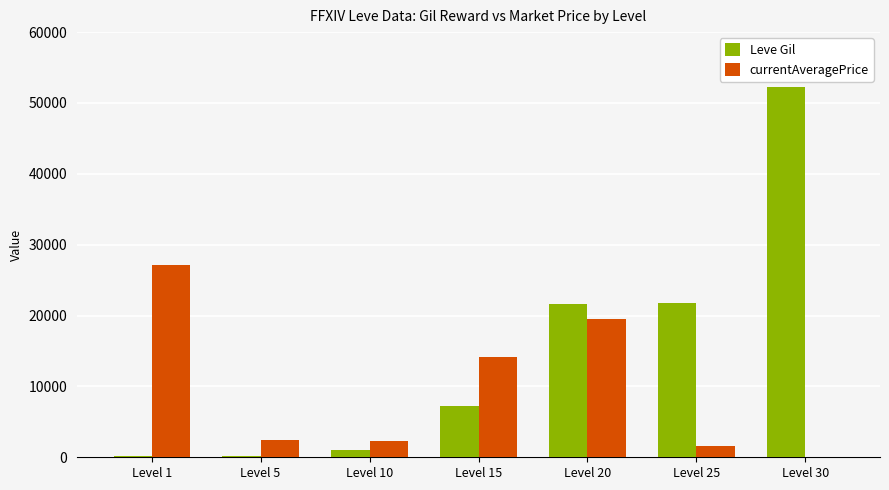

True or false: Leve Gil has a value of 34540 at Level 25.

False